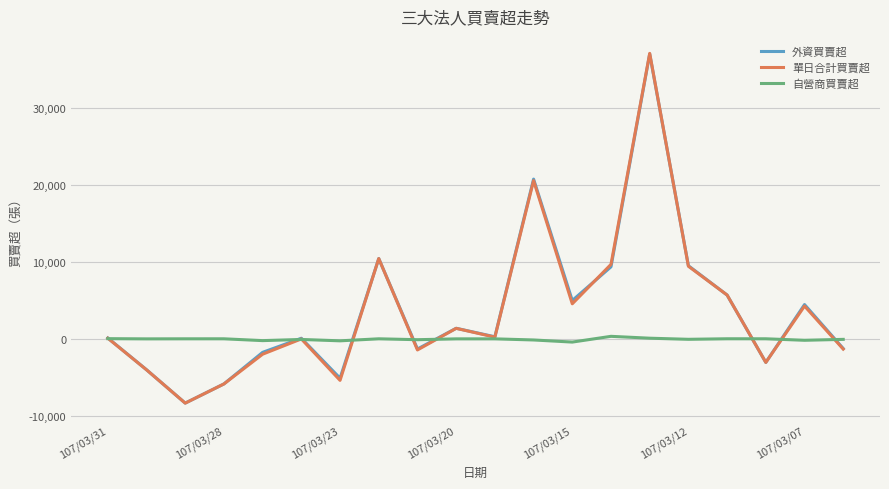

What is the sum of all 單日合計買賣超 values?

71769